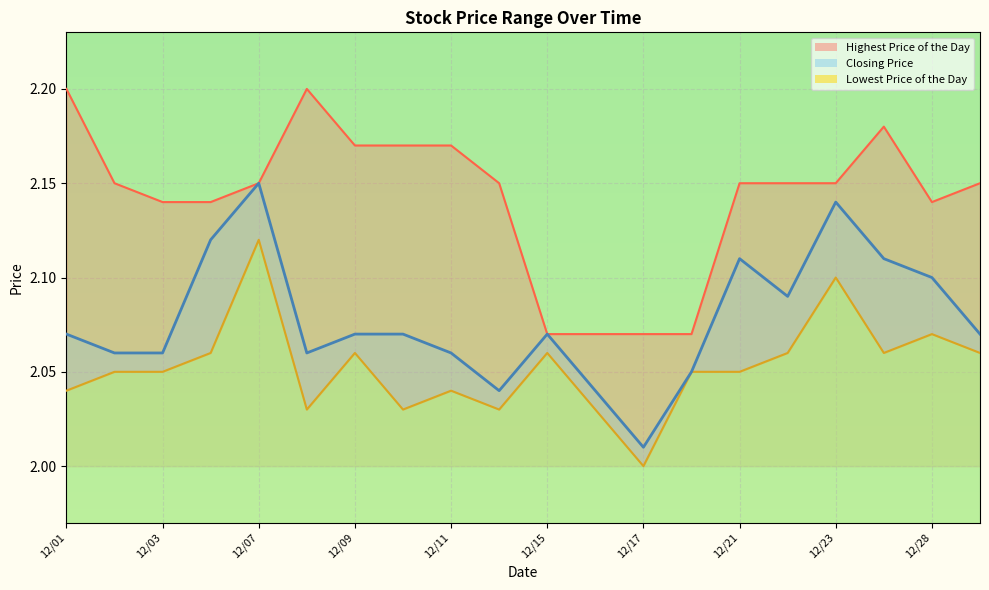

What are all the series names shown in the legend?

Closing Price, Highest Price of the Day, Lowest Price of the Day